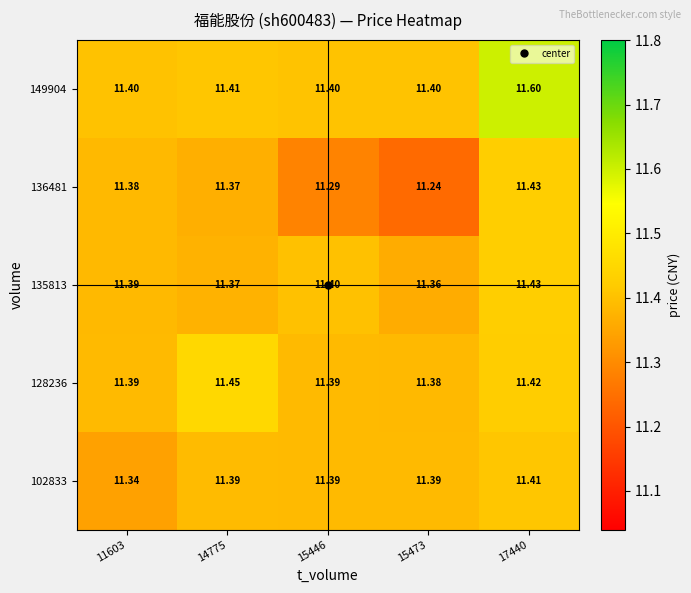

Which series has the largest total across all categories?

149904